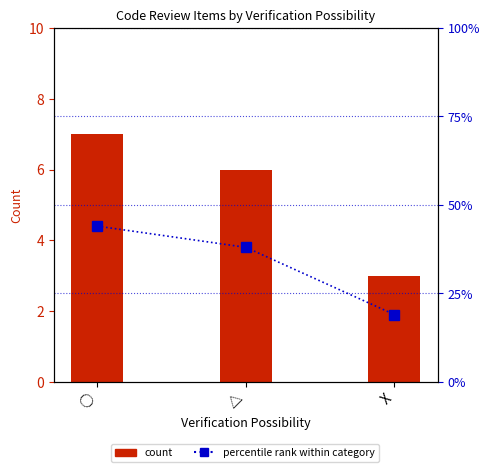

At how many categories does at least one series exceed 31?

2